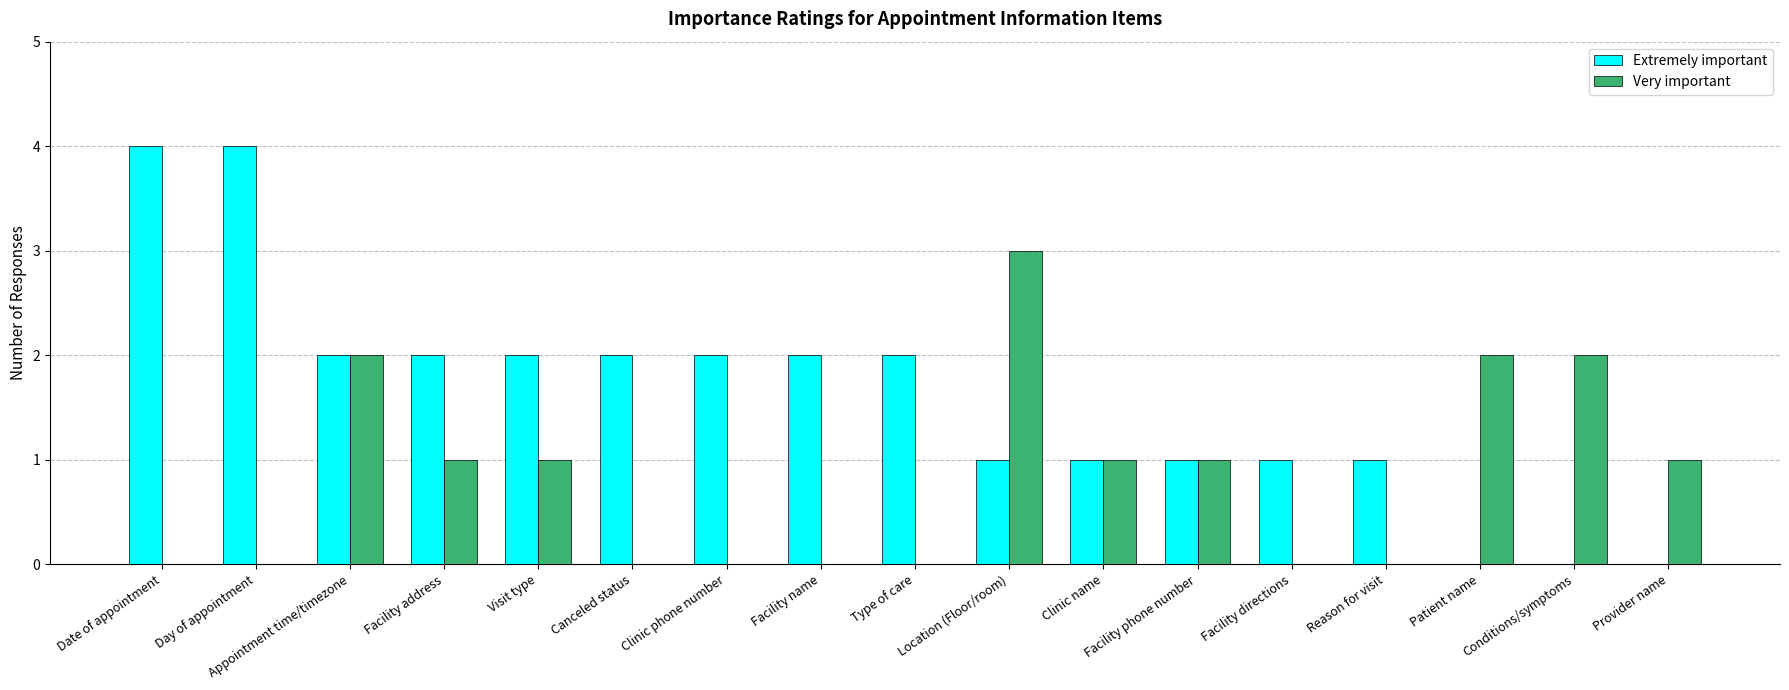

What is the difference between the Extremely important values at Canceled status and Day of appointment?

2